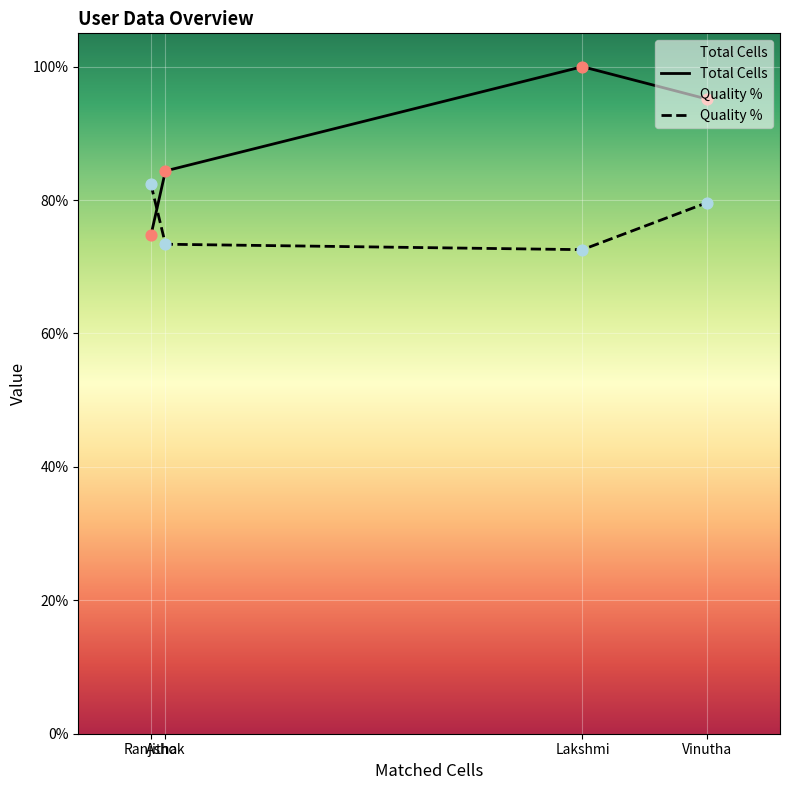

What are all the series names shown in the legend?

Total Cells, Quality %